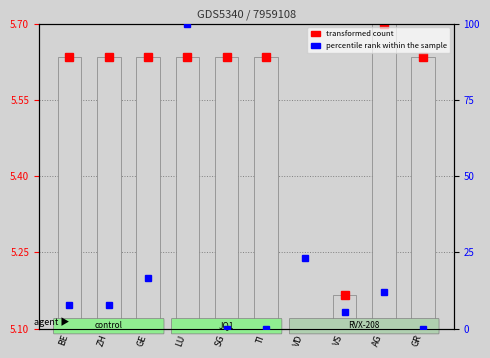

Does the chart contain any negative values?

No